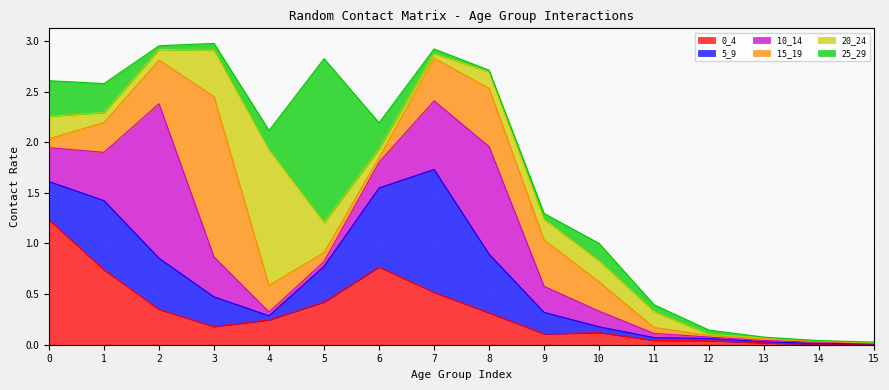

At 6, list the series in order from smallest to largest.

15_19, 20_24, 10_14, 25_29, 0_4, 5_9